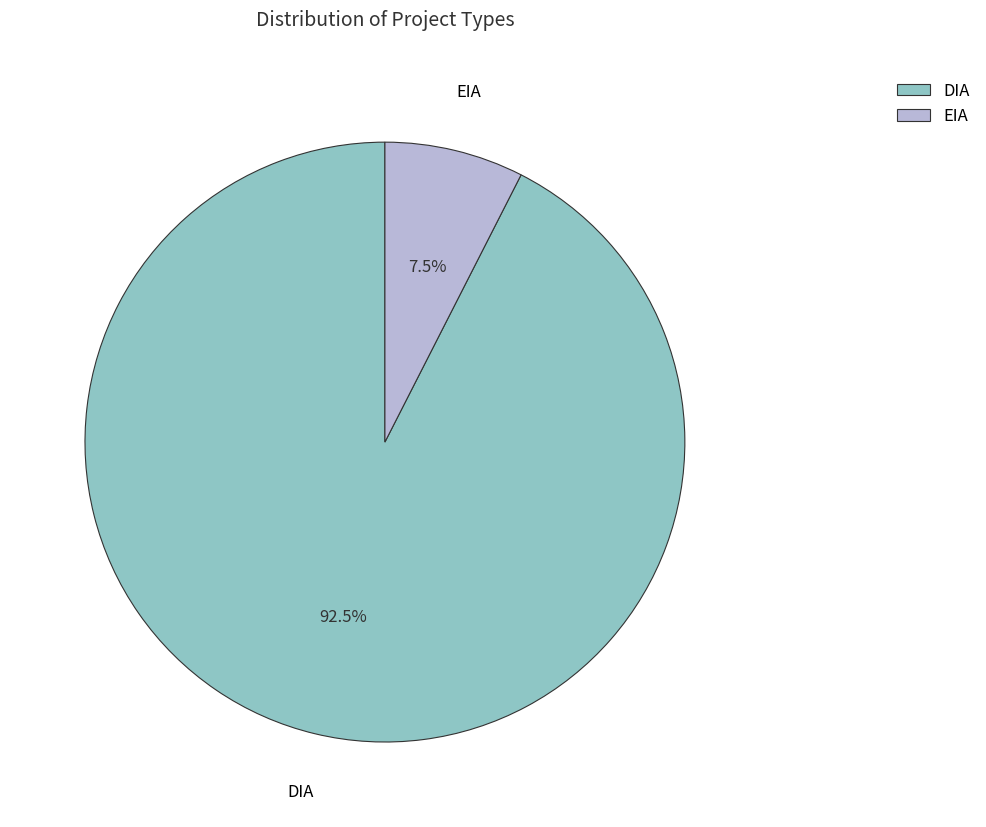

Does EIA represent more than half of the total?

No